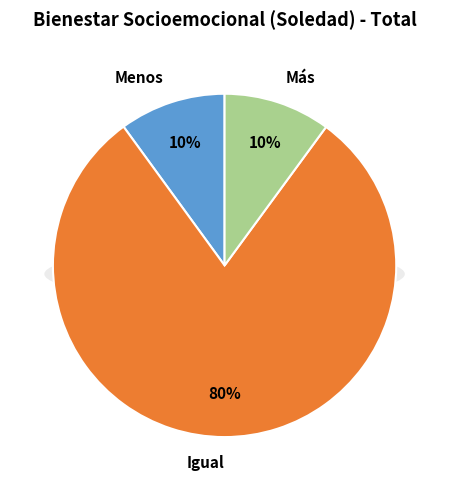

Rank the categories by value from highest to lowest.

Igual, Más, Menos